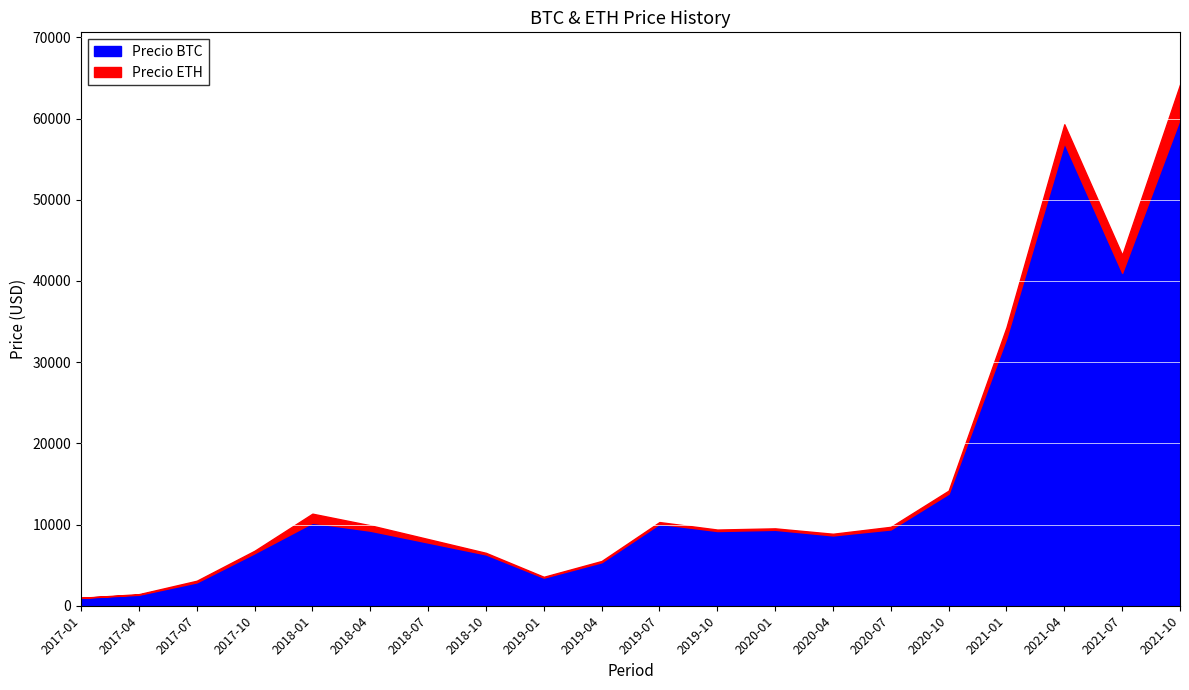

How many interior local valleys does the Precio BTC series have?

4